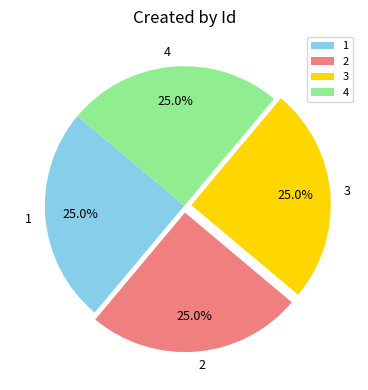

What is the ratio of the value at 3 to the value at 4?

1.0